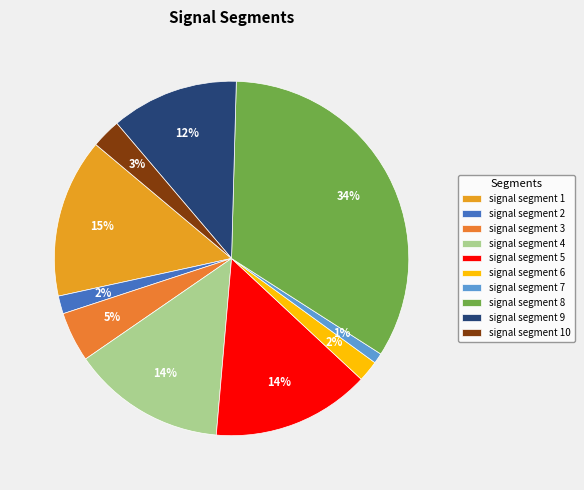

Is there a majority slice in this chart?

No